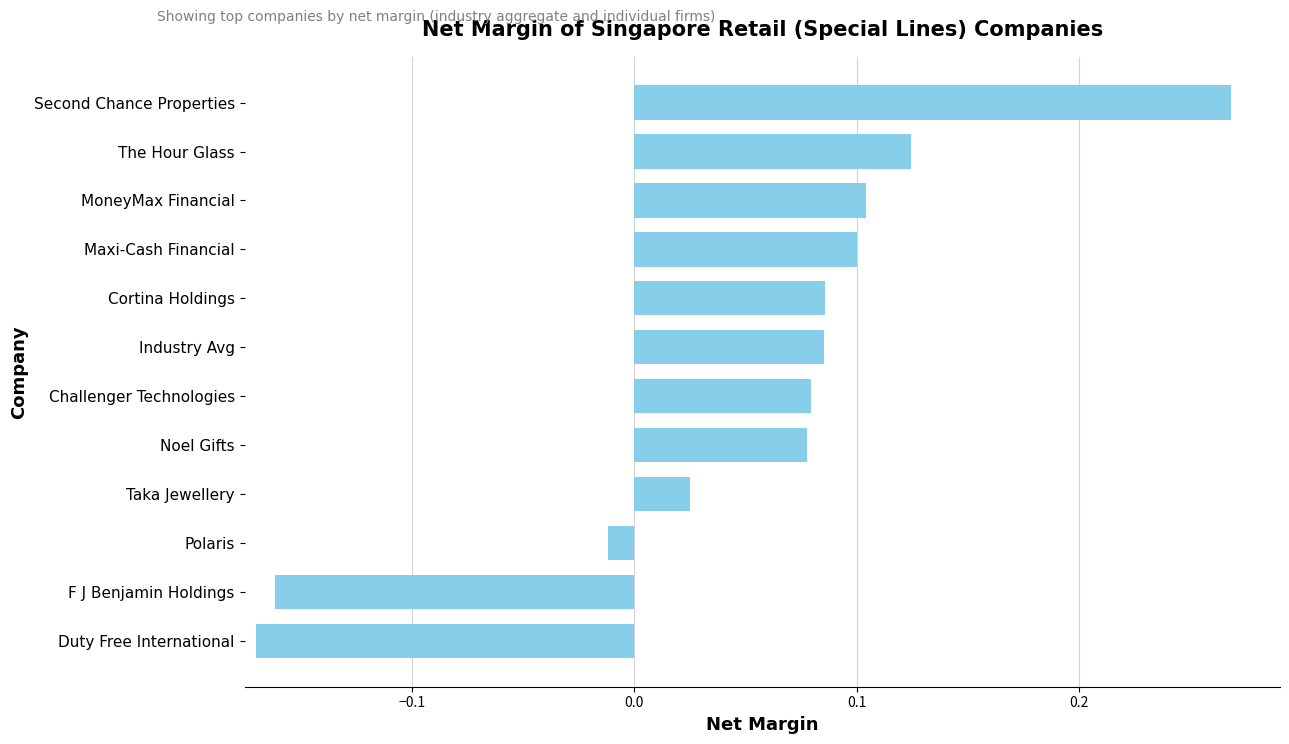

Are the bars horizontal?

Yes